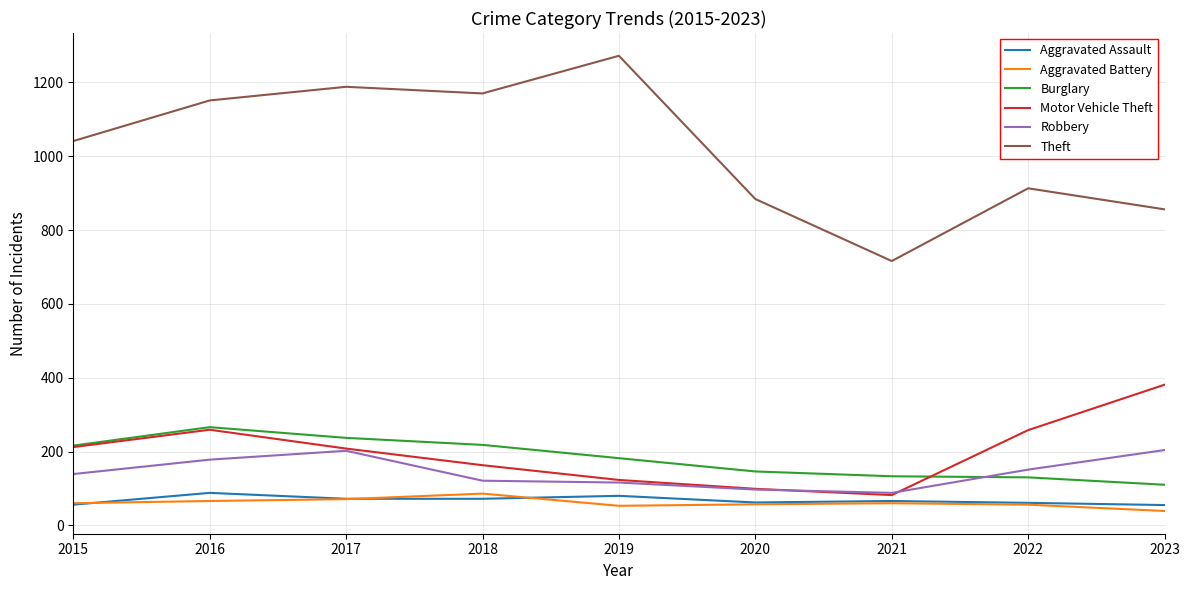

What are all the series names shown in the legend?

Aggravated Assault, Aggravated Battery, Burglary, Motor Vehicle Theft, Robbery, Theft